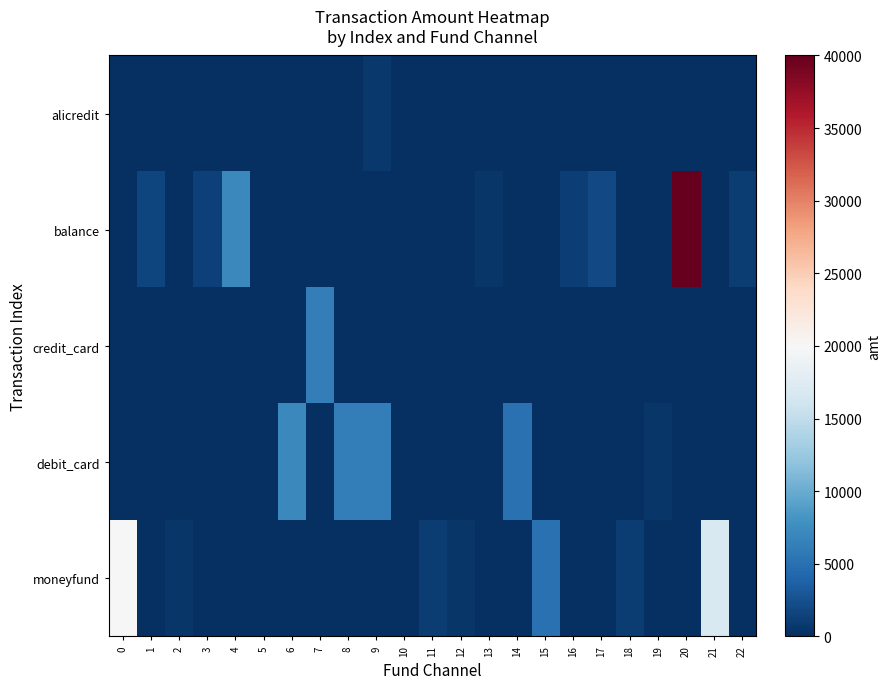

Reading left to right, extract all data points from this chart.

alicredit: 0=0.0	1=0.0	2=0.0	3=0.0	4=0.0	5=0.0	6=0.0	7=0.0	8=0.0	9=700.0	10=0.0	11=0.0	12=0.0	13=0.0	14=0.0	15=0.0	16=0.0	17=0.0	18=0.0	19=0.0	20=0.0	21=0.0	22=0.0
balance: 0=0.0	1=1691.1	2=0.0	3=1300.0	4=7100.0	5=0.0	6=0.0	7=0.0	8=0.0	9=0.0	10=0.0	11=0.0	12=0.0	13=600.0	14=0.0	15=0.0	16=1200.0	17=2000.0	18=0.0	19=0.0	20=40000.0	21=0.0	22=1000.0
credit_card: 0=0.0	1=0.0	2=0.0	3=0.0	4=0.0	5=0.0	6=0.0	7=6200.0	8=0.0	9=0.0	10=0.0	11=0.0	12=0.0	13=0.0	14=0.0	15=0.0	16=0.0	17=0.0	18=0.0	19=0.0	20=0.0	21=0.0	22=0.0
debit_card: 0=0.0	1=0.0	2=0.0	3=0.0	4=0.0	5=0.0	6=7100.0	7=0.0	8=6200.0	9=6200.0	10=0.0	11=0.0	12=0.0	13=0.0	14=5000.0	15=0.0	16=0.0	17=0.0	18=0.0	19=500.0	20=0.0	21=0.0	22=0.0
moneyfund: 0=20000.0	1=0.0	2=500.0	3=0.0	4=0.0	5=0.0	6=0.0	7=0.0	8=0.0	9=0.0	10=0.0	11=1000.0	12=500.0	13=0.0	14=0.0	15=5000.0	16=0.0	17=0.0	18=1000.0	19=0.0	20=0.0	21=17000.0	22=0.0